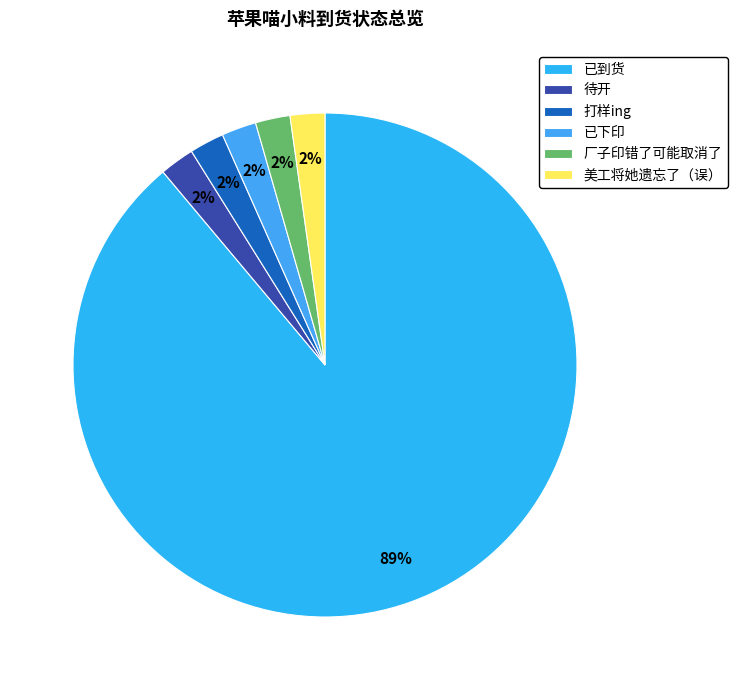

What is the smallest slice in the pie chart?

待开